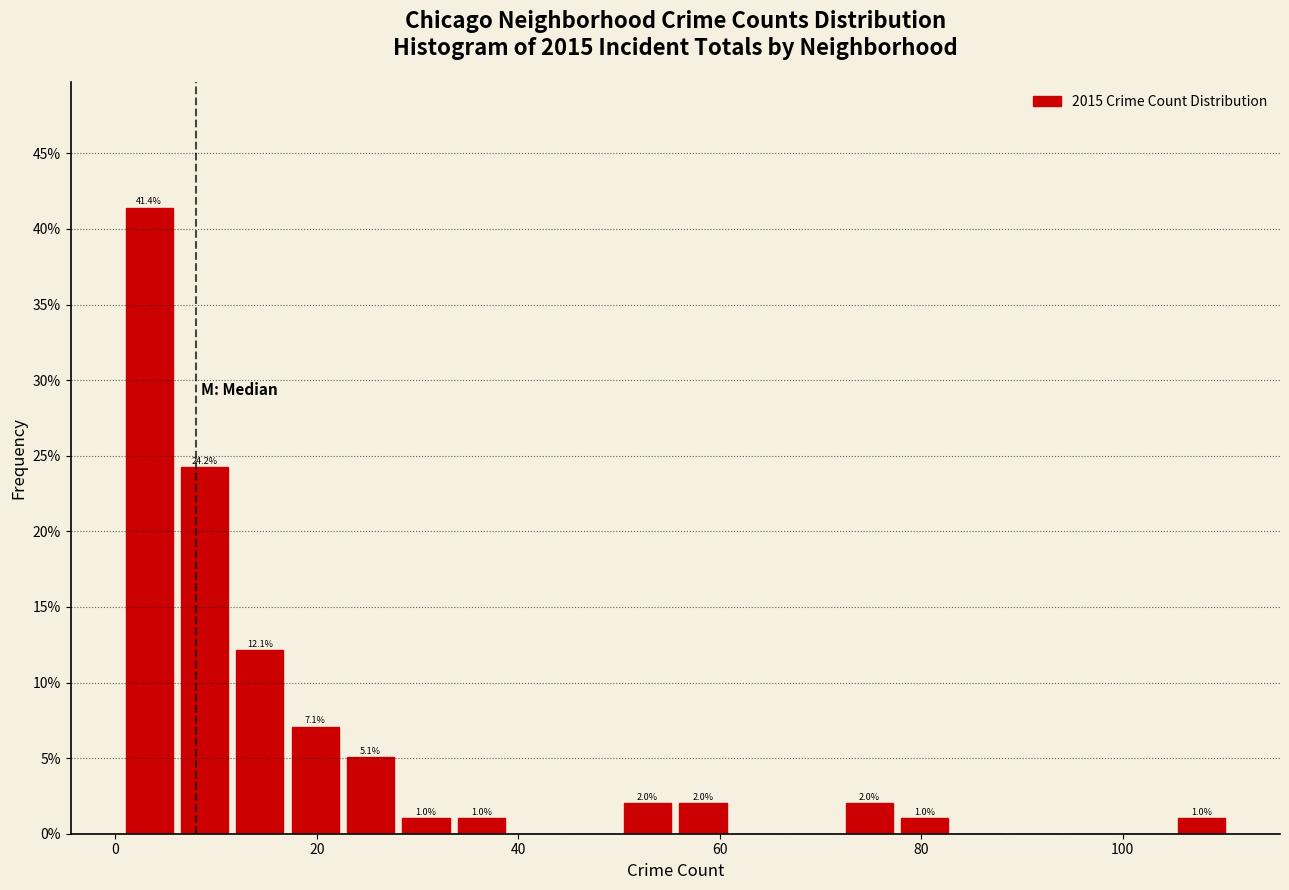

Read against the x-axis, roughly where is the centre of the tallest bar?

4